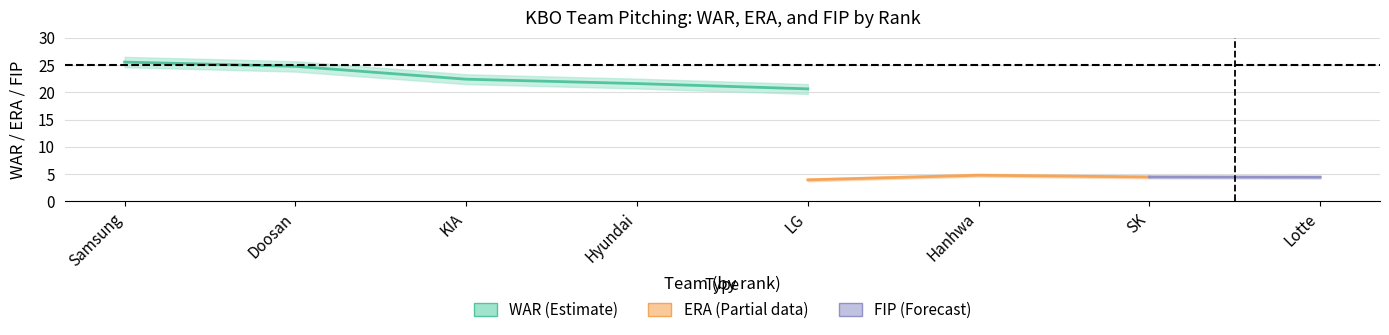

True or false: WAR has more than 2 interior local peaks.

False